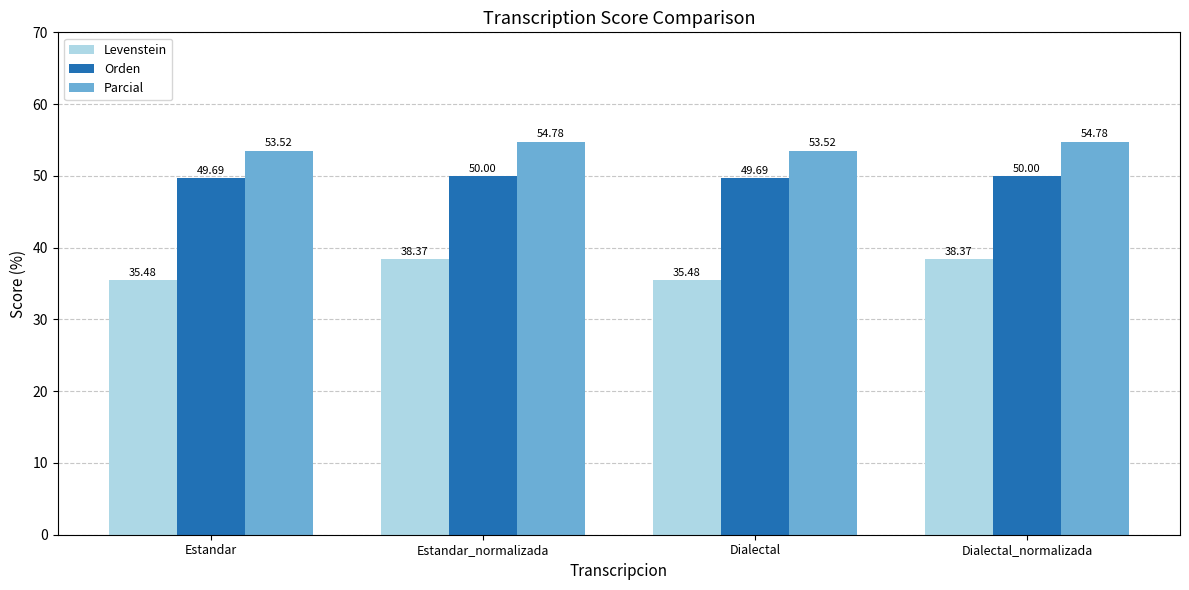

What is the sum of the Parcial values at Estandar and Dialectal_normalizada?

108.3